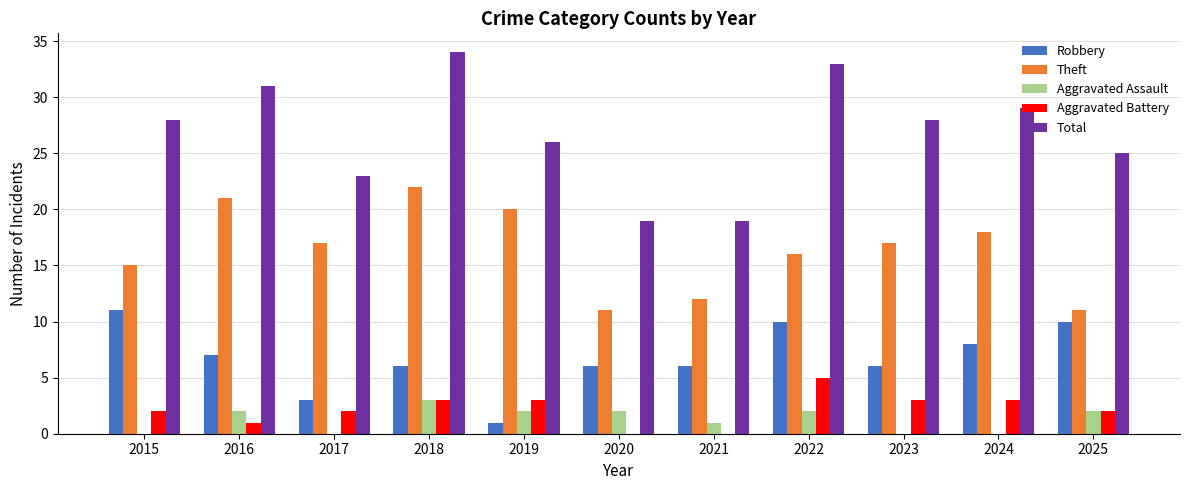

Reading left to right, list all the values displayed in this chart.

Robbery: 11	7	3	6	1	6	6	10	6	8	10
Theft: 15	21	17	22	20	11	12	16	17	18	11
Aggravated Assault: 0	2	0	3	2	2	1	2	0	0	2
Aggravated Battery: 2	1	2	3	3	0	0	5	3	3	2
Total: 28	31	23	34	26	19	19	33	28	29	25